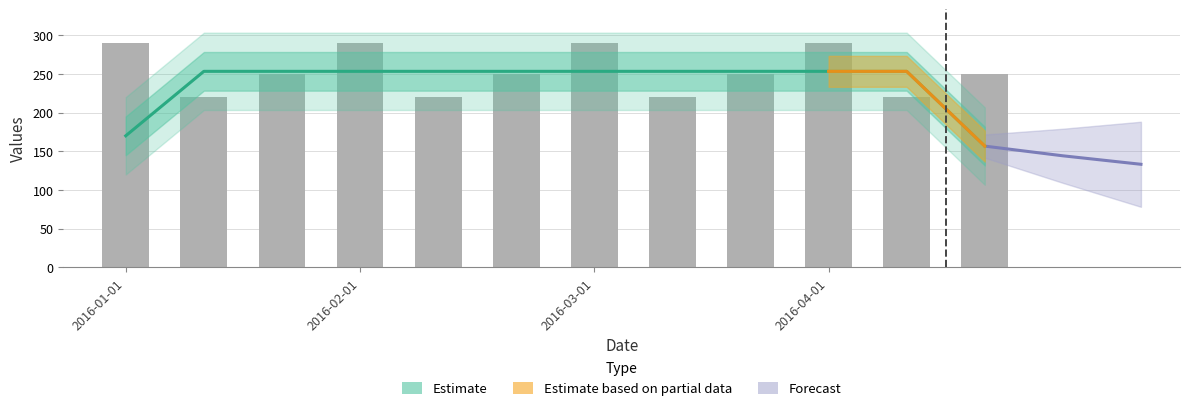

What is the sum of all values?

3040